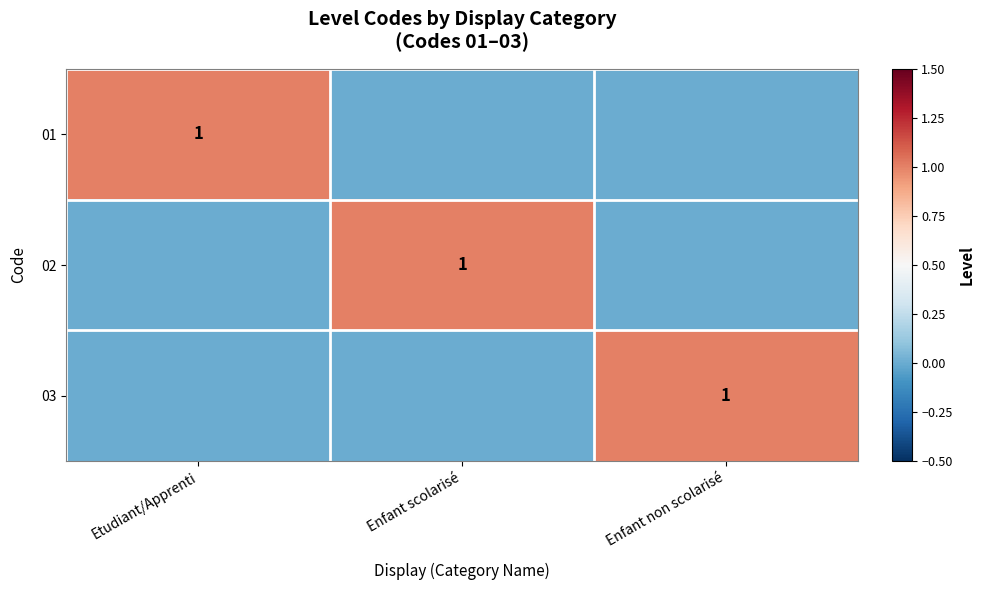

What is the sum of all 02 values?

1